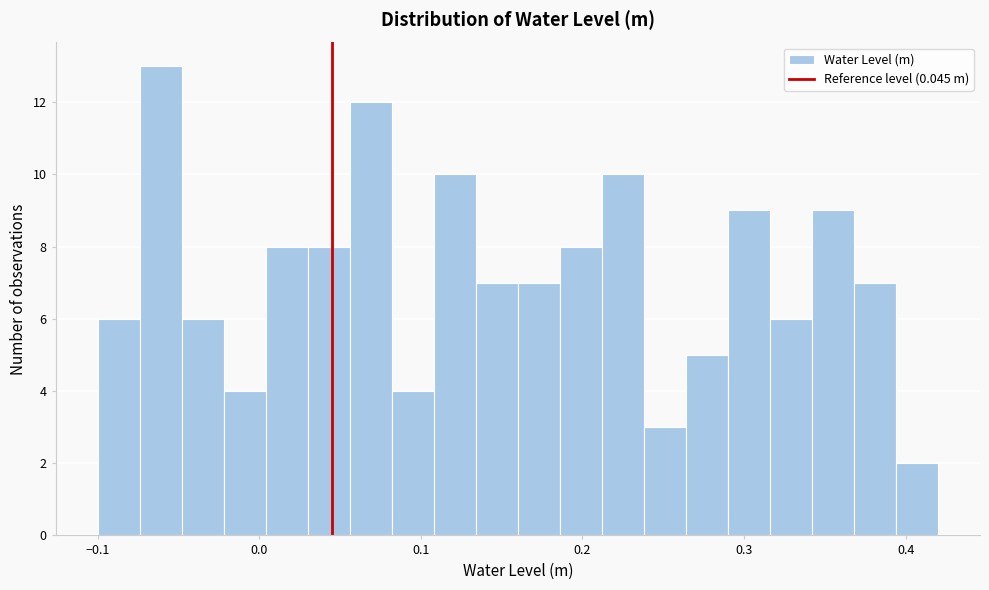

Read against the x-axis, roughly where is the centre of the tallest bar?

-0.06